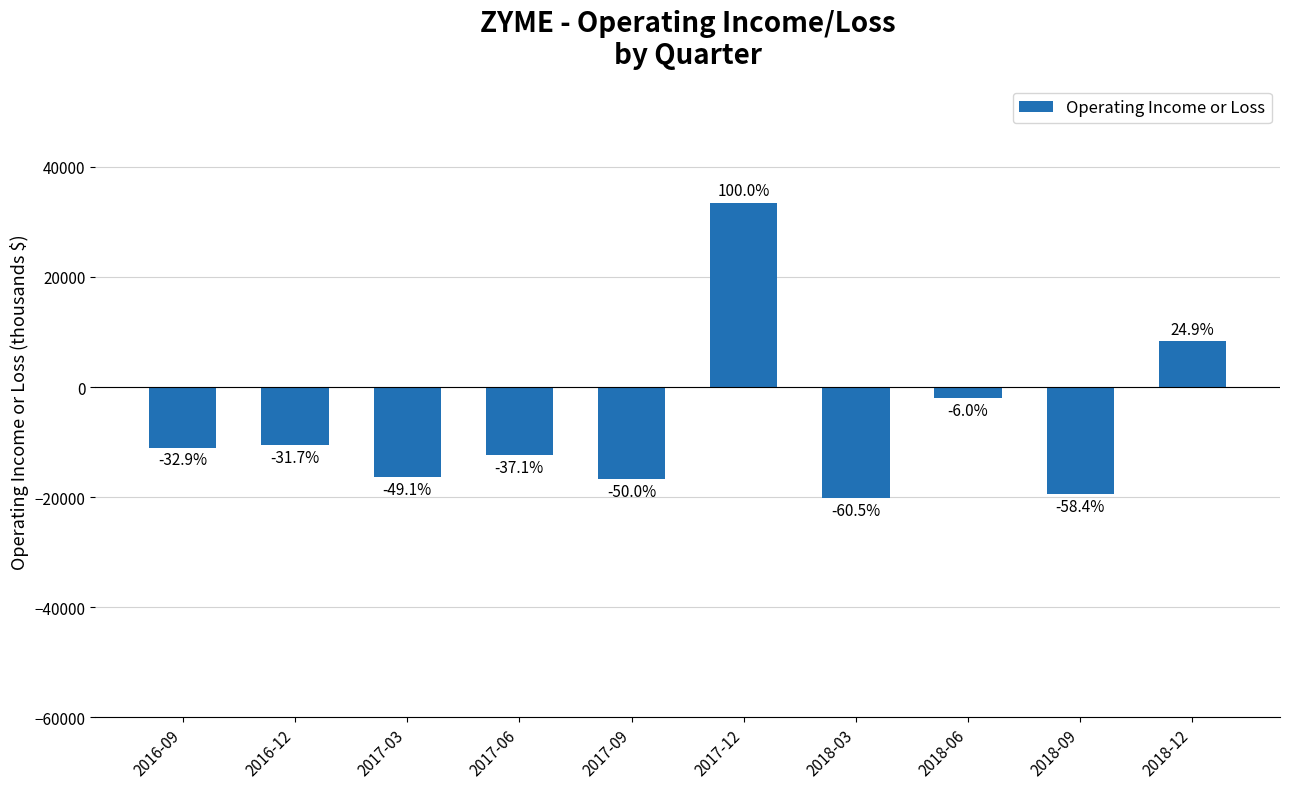

Is it true that the value at 2017-03 is -16400?

True